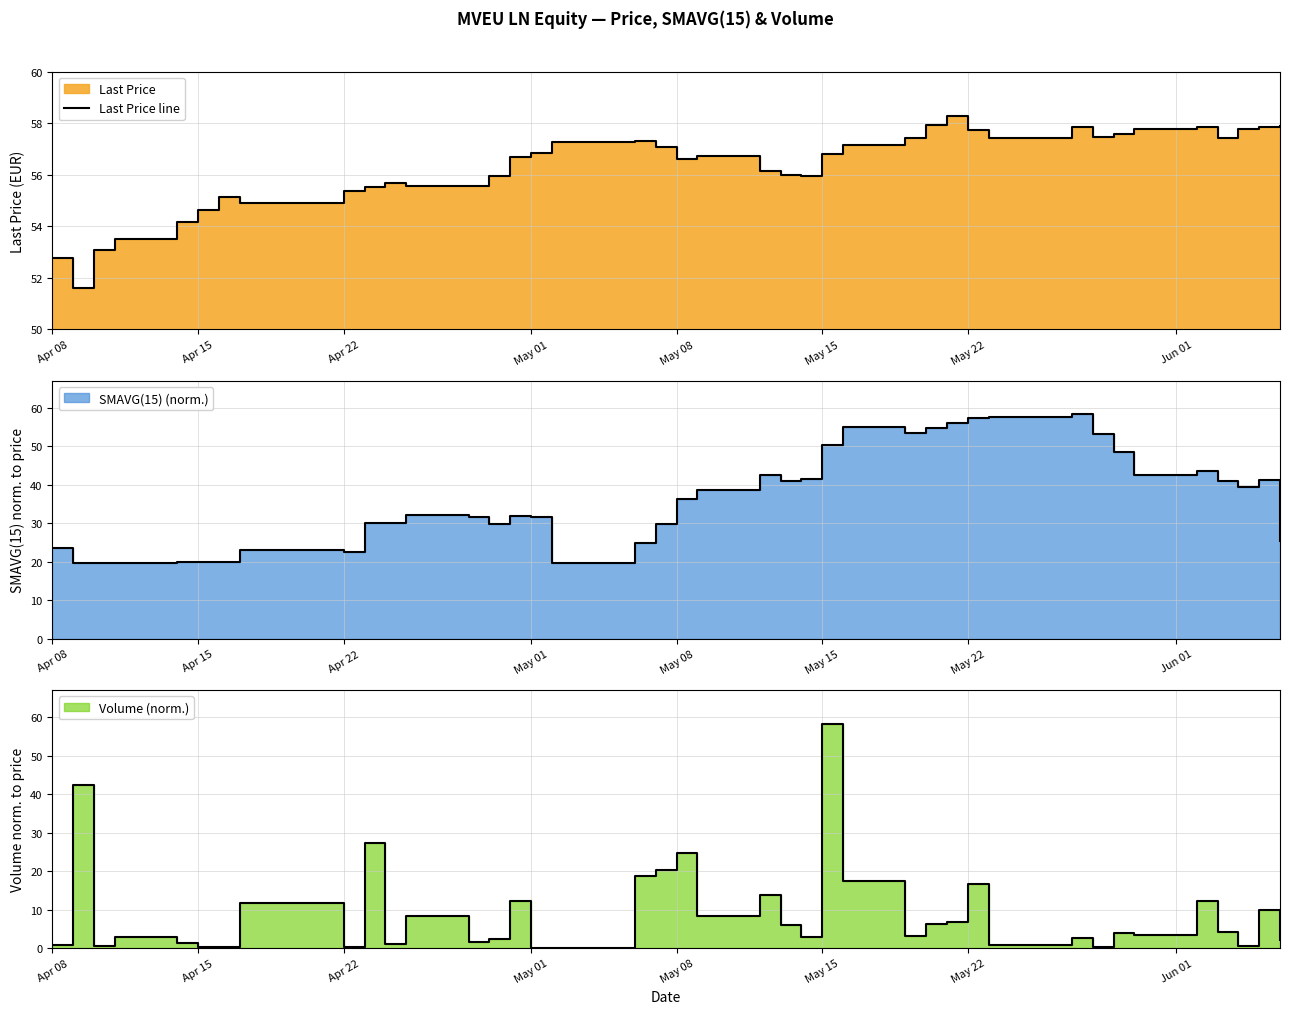

How many lines are shown in the chart?

1